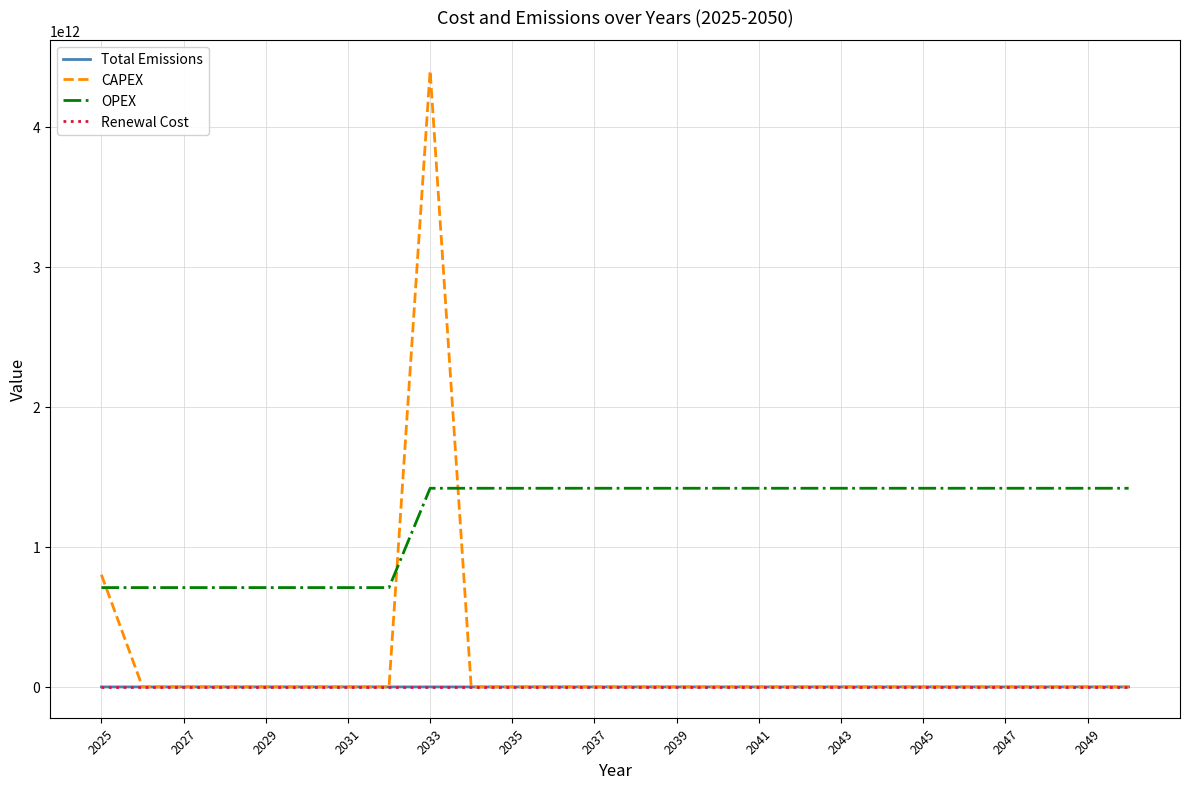

True or false: OPEX and Total Emissions cross at least once.

False